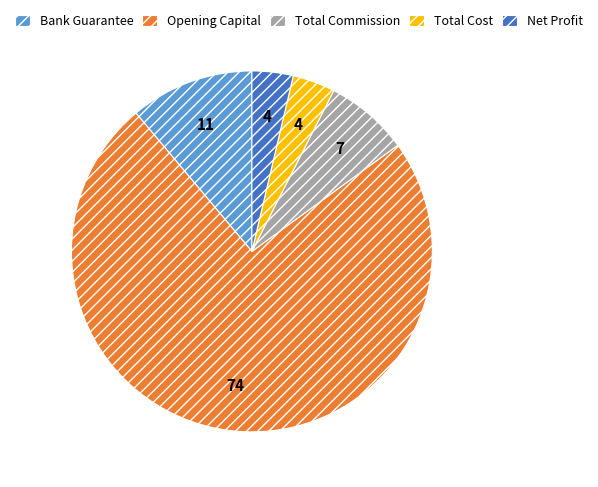

True or false: Bank Guarantee accounts for 3% of the total.

False